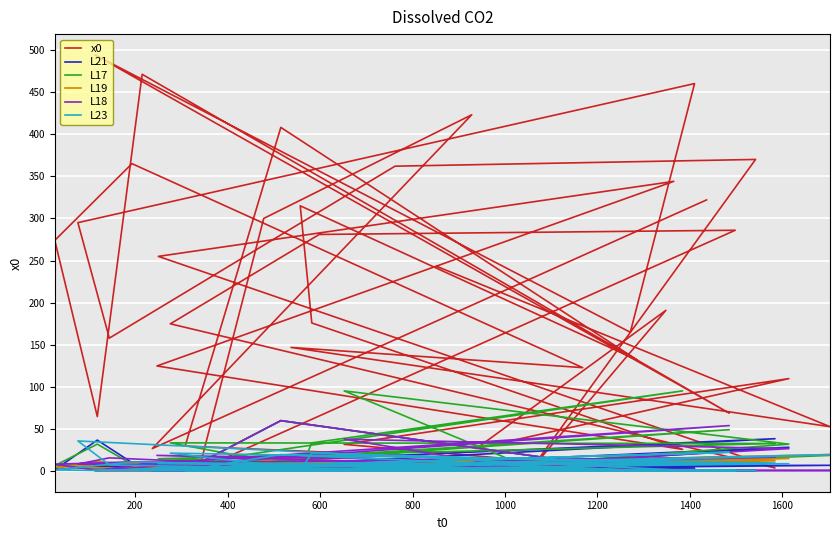

The value of L17 at 14 is 0.6. True or false?

False